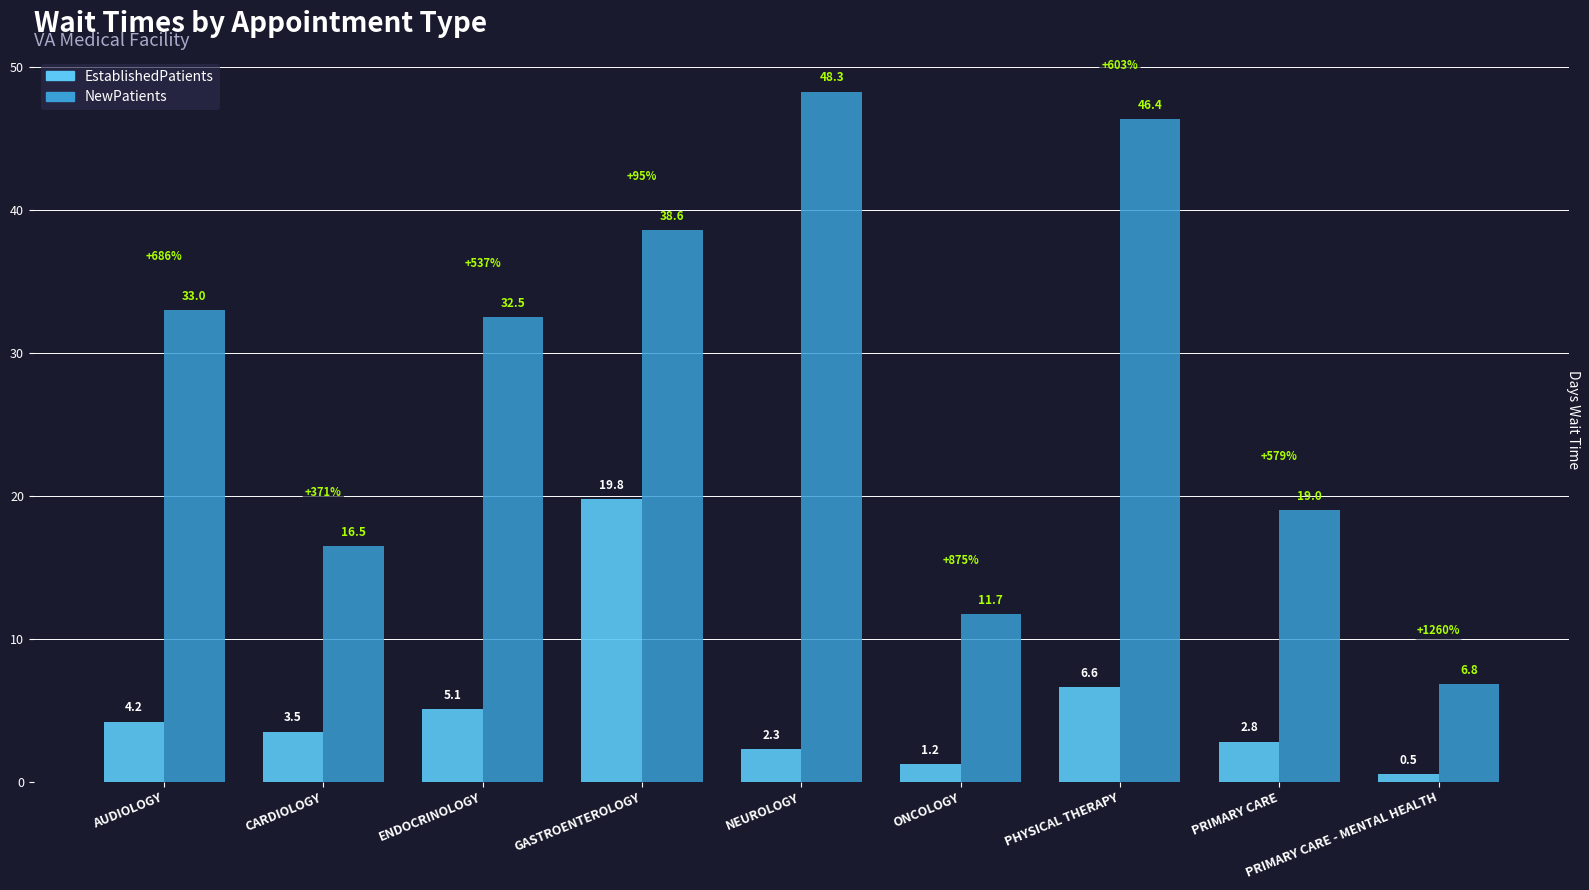

What value does the EstablishedPatients series have at PHYSICAL THERAPY?

6.6